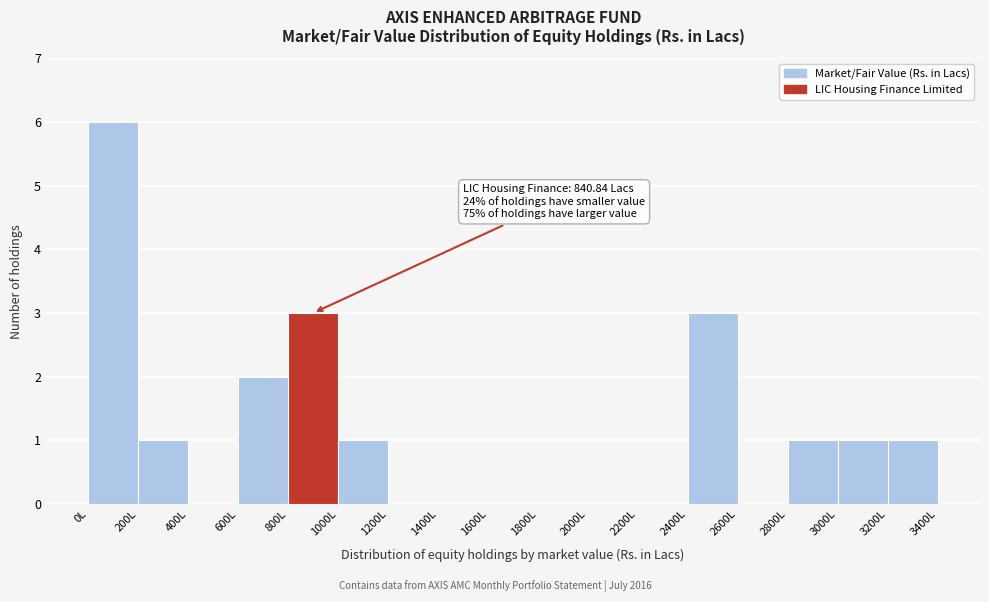

Which range on the x-axis has the tallest bar?

0 to 200